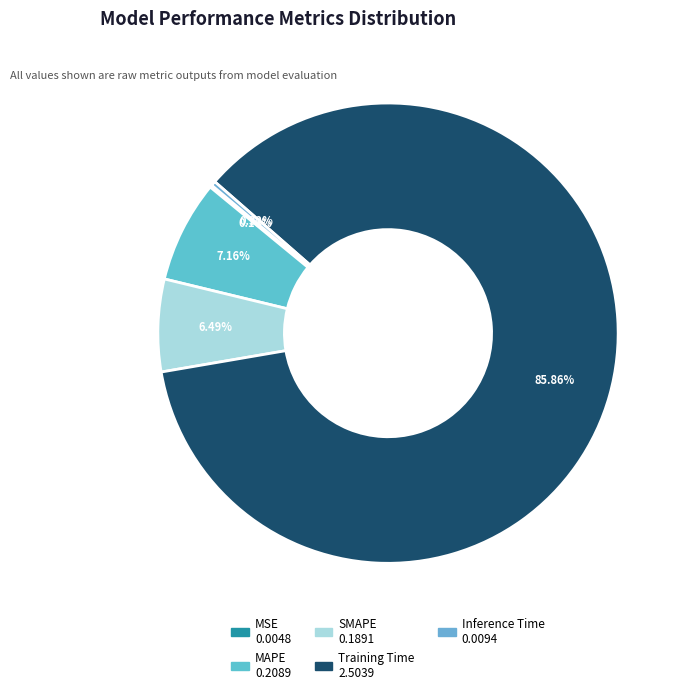

To the nearest percent, what is the difference between the largest and smallest slice percentages?

86%